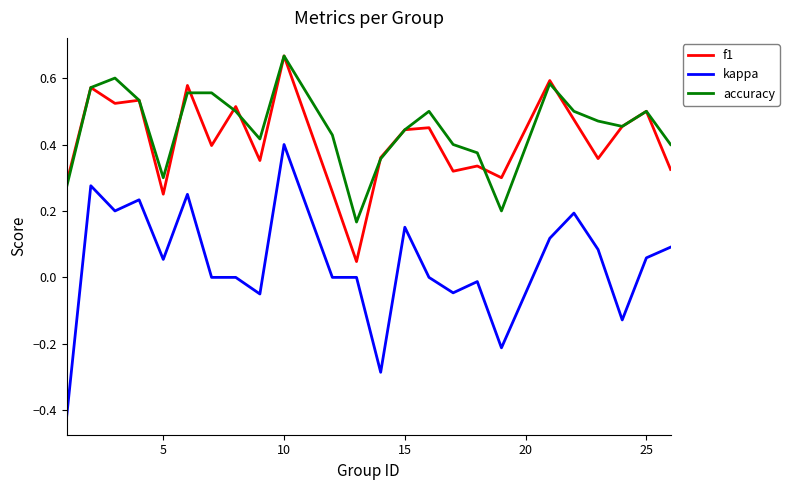

Which series has the widest spread of values?

kappa